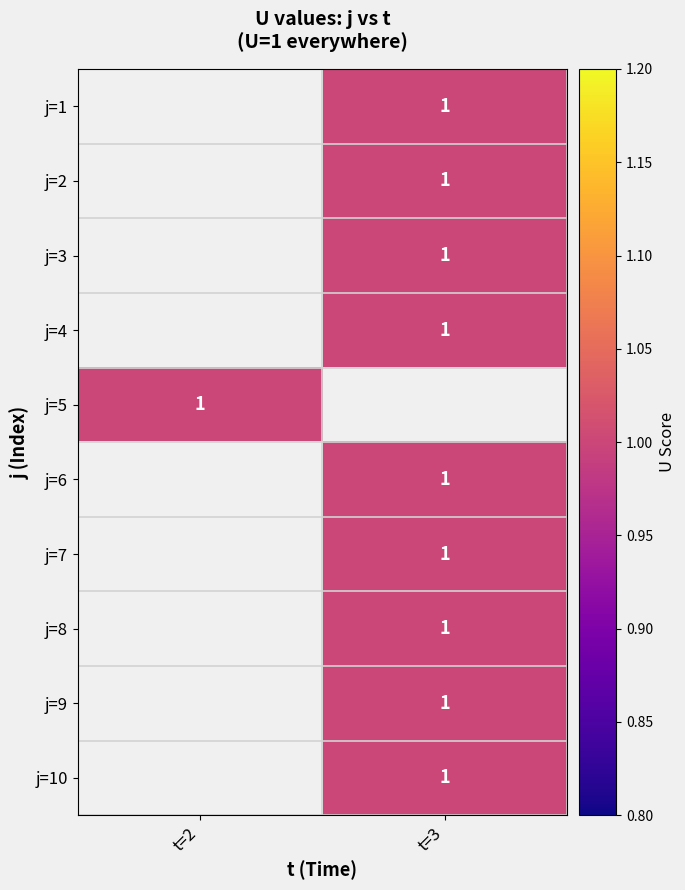

The j=6 series shows 2 at t=2. True or false?

False